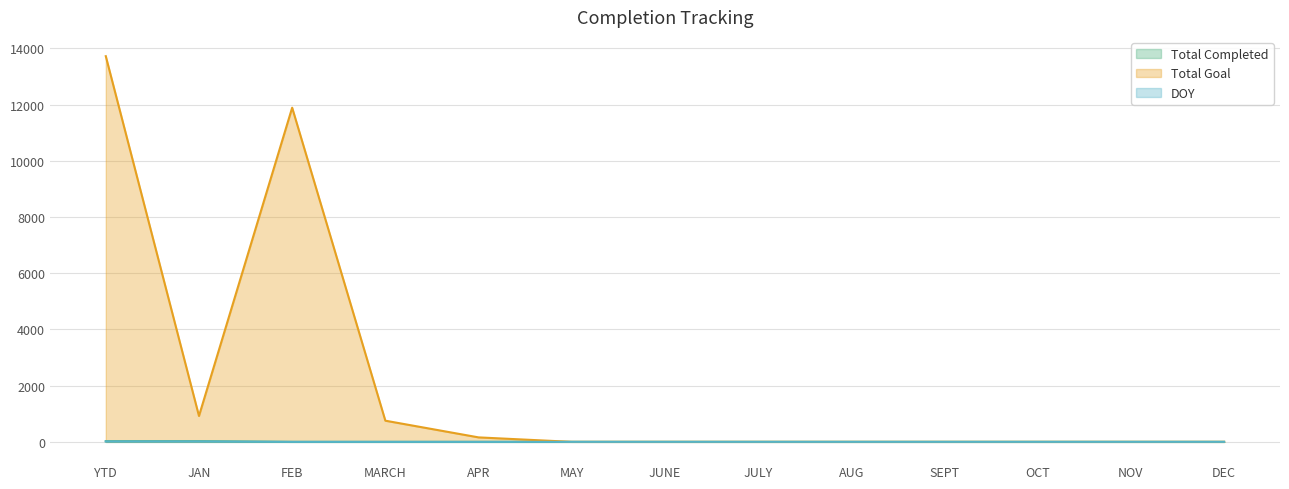

How many distinct data groups are displayed?

3